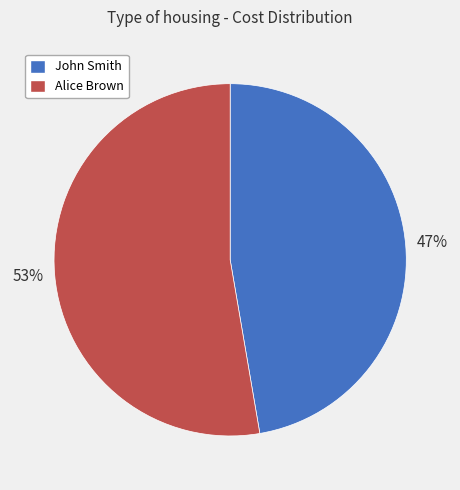

Combined, do John Smith and Alice Brown account for over 50%?

Yes